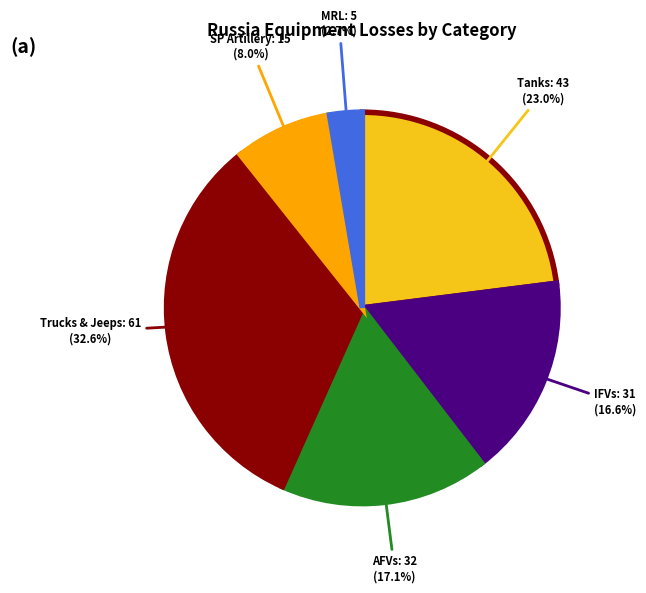

Does any single category account for the majority?

No